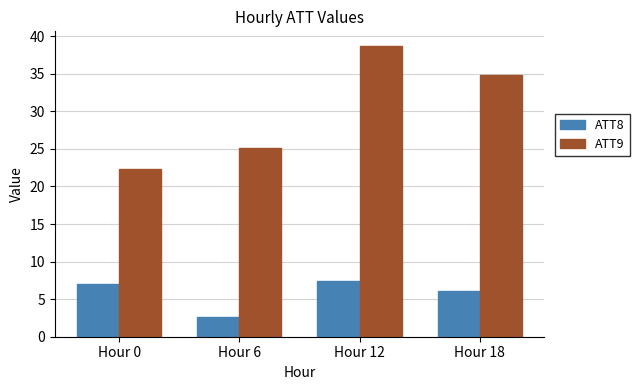

What is the difference between the highest and lowest values at Hour 6?

22.6